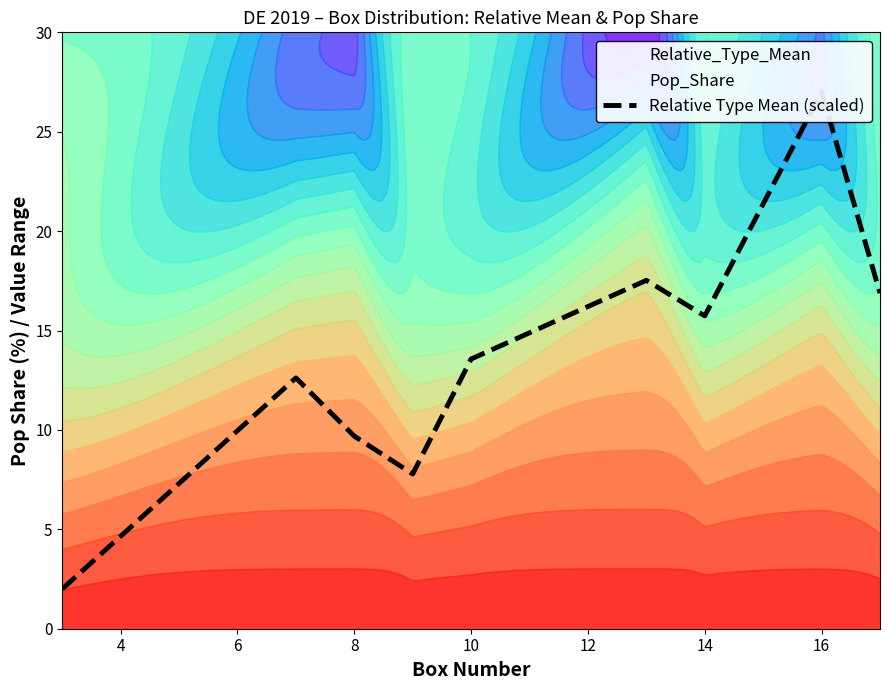

What is the minimum value shown in the chart?

2.0